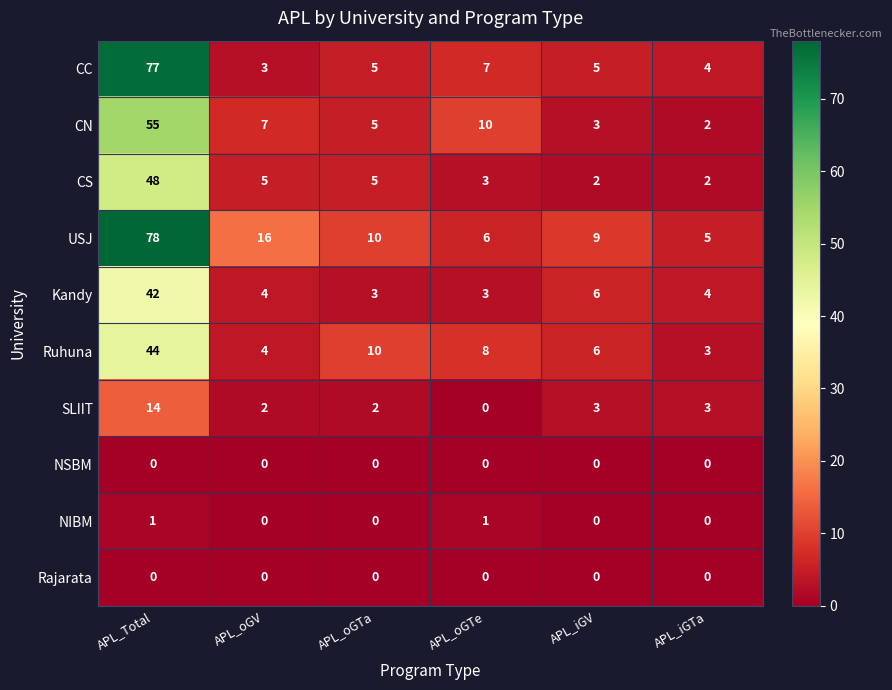

What is the maximum value for Ruhuna?

44